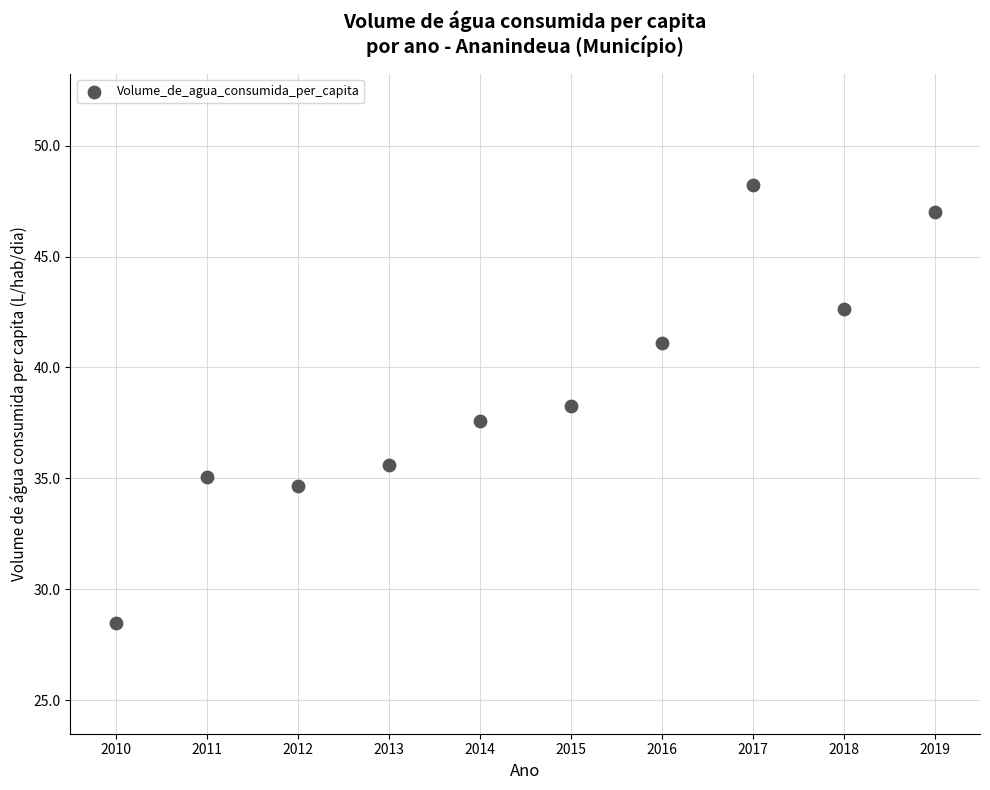

What is the range of X values (max minus min)?

9.0